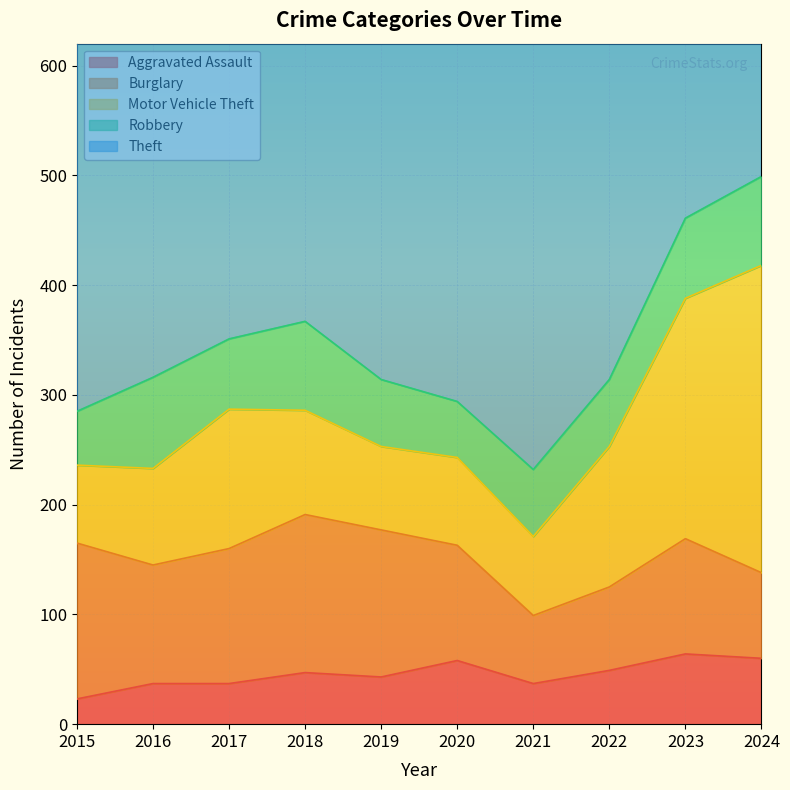

At how many categories does at least one series exceed 457?

6